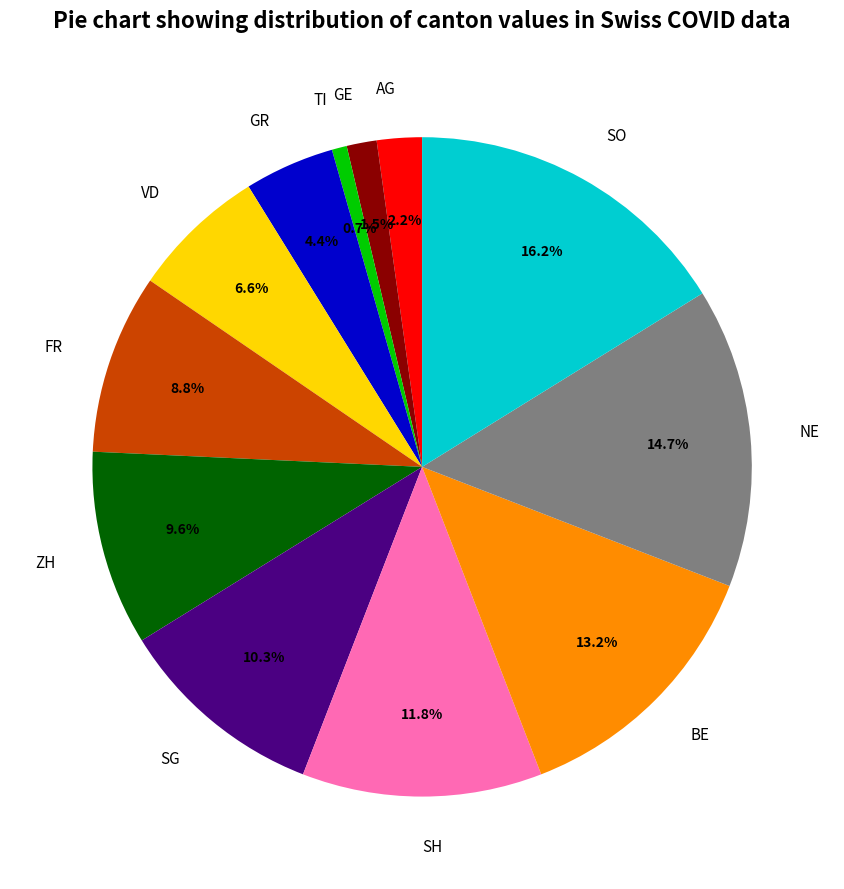

To the nearest percent, what percentage of the pie is FR?

9%